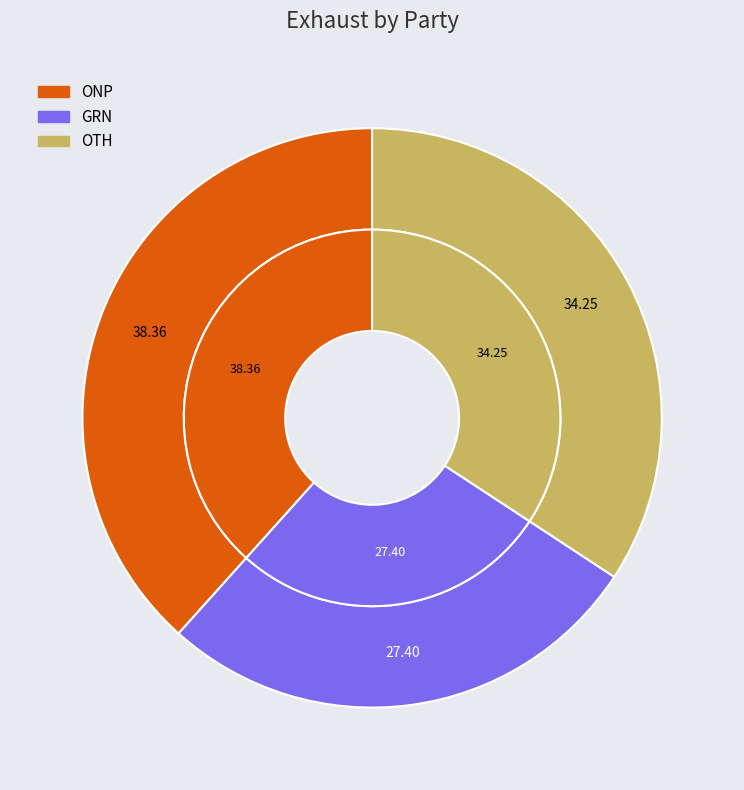

To the nearest percent, what is the combined percentage of ONP and GRN?

66%